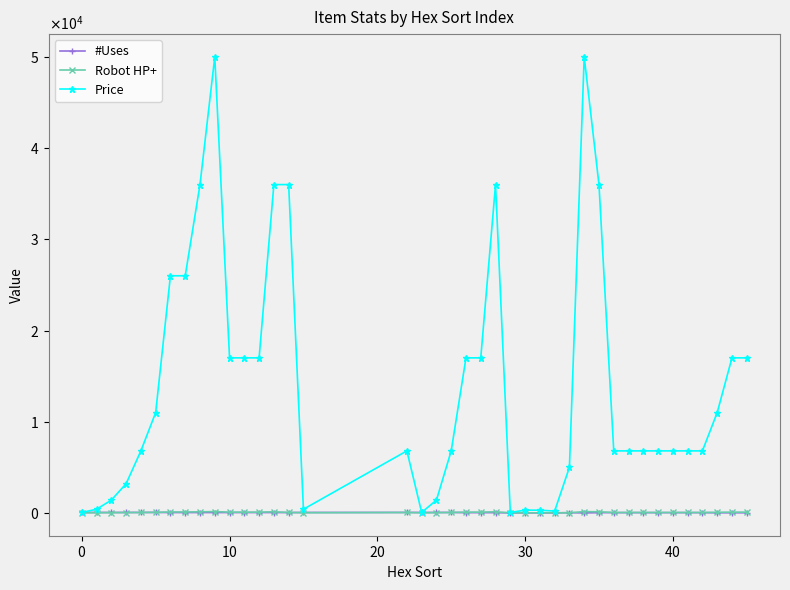

At which category does Robot HP+ reach its first local peak?

9